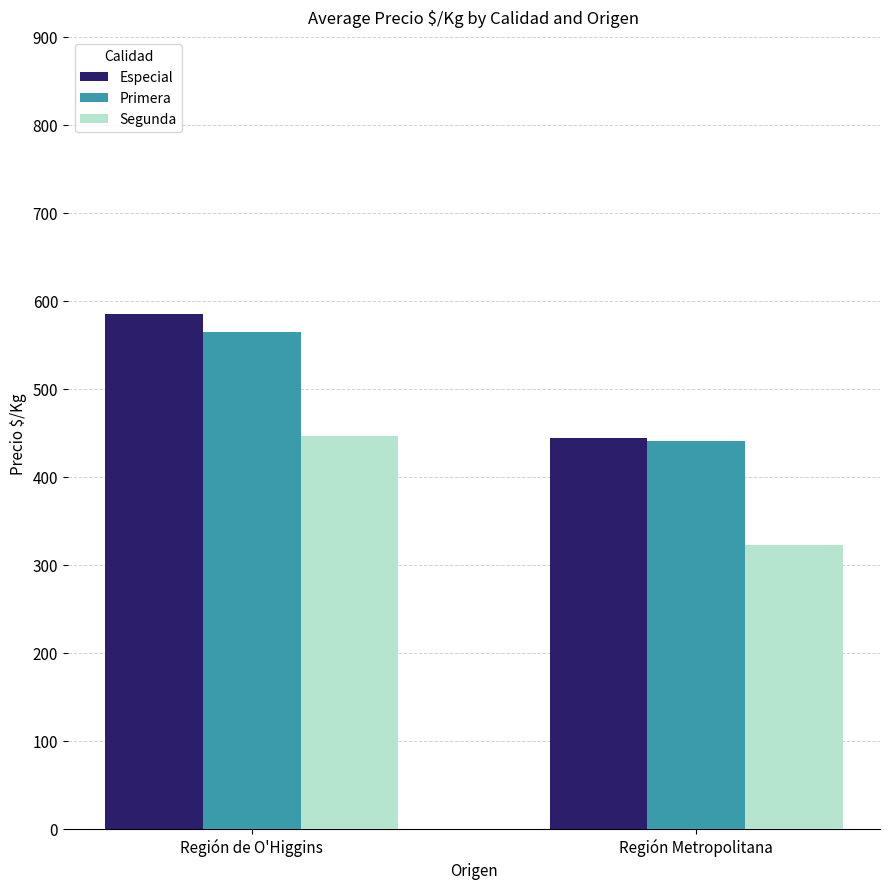

At which category is the sum across all series the highest?

Región de O'Higgins